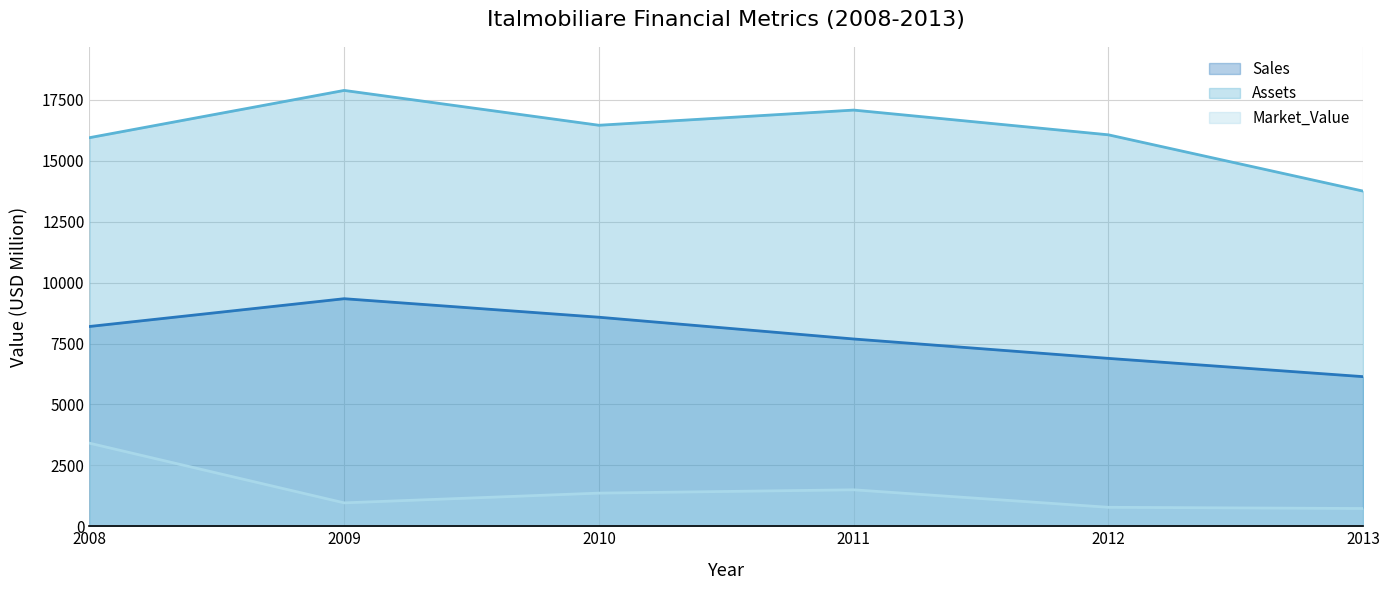

Which series has the widest spread of values?

Assets